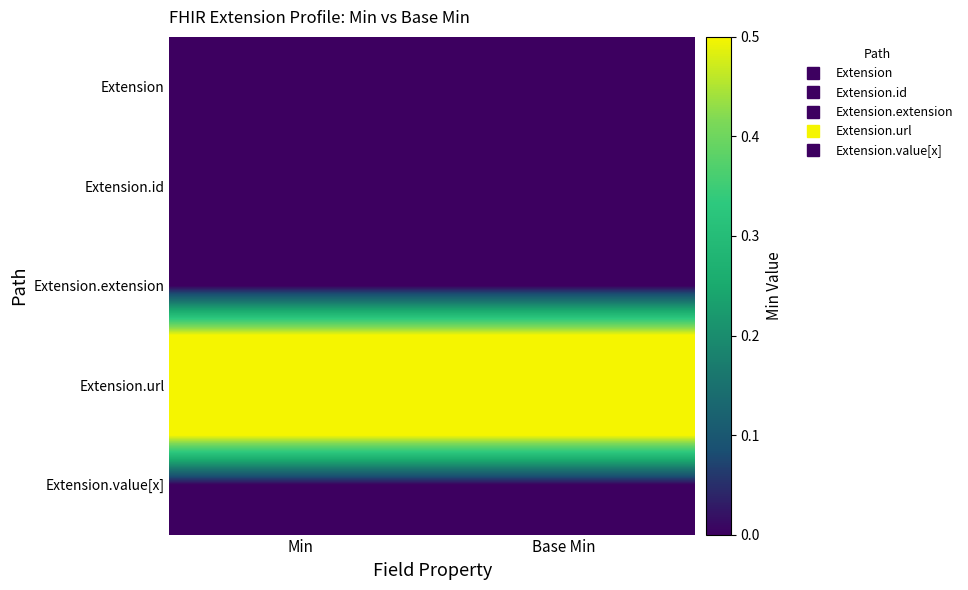

Reading right to left, list all the values displayed in this chart.

Extension: Base Min=0	Min=0
Extension.id: Base Min=0	Min=0
Extension.extension: Base Min=0	Min=0
Extension.url: Base Min=1	Min=1
Extension.value[x]: Base Min=0	Min=0